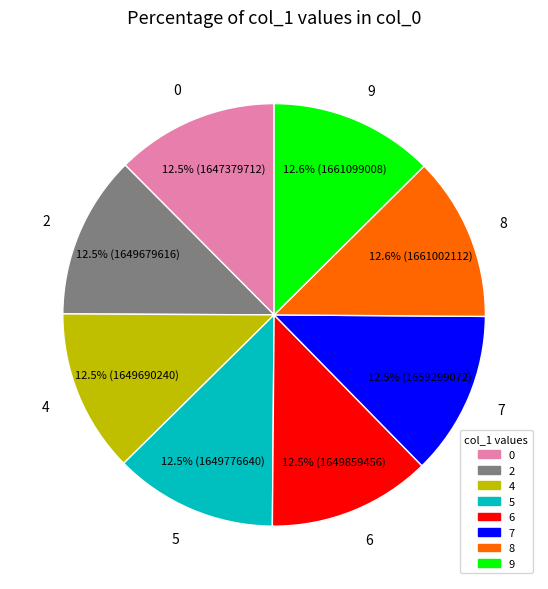

Is there a majority slice in this chart?

No